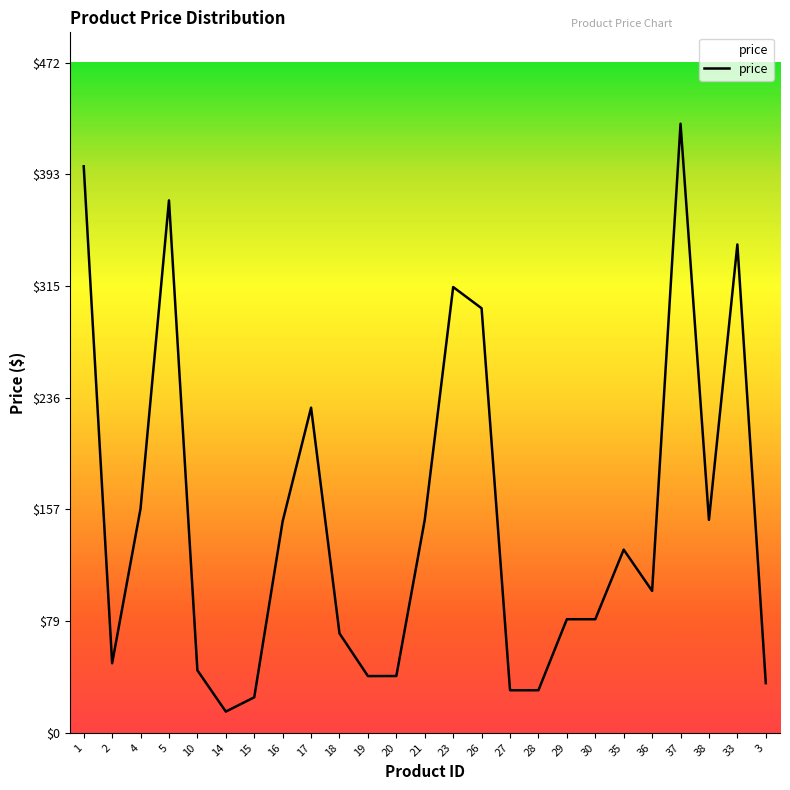

True or false: the data has more than 2 interior local peaks.

True